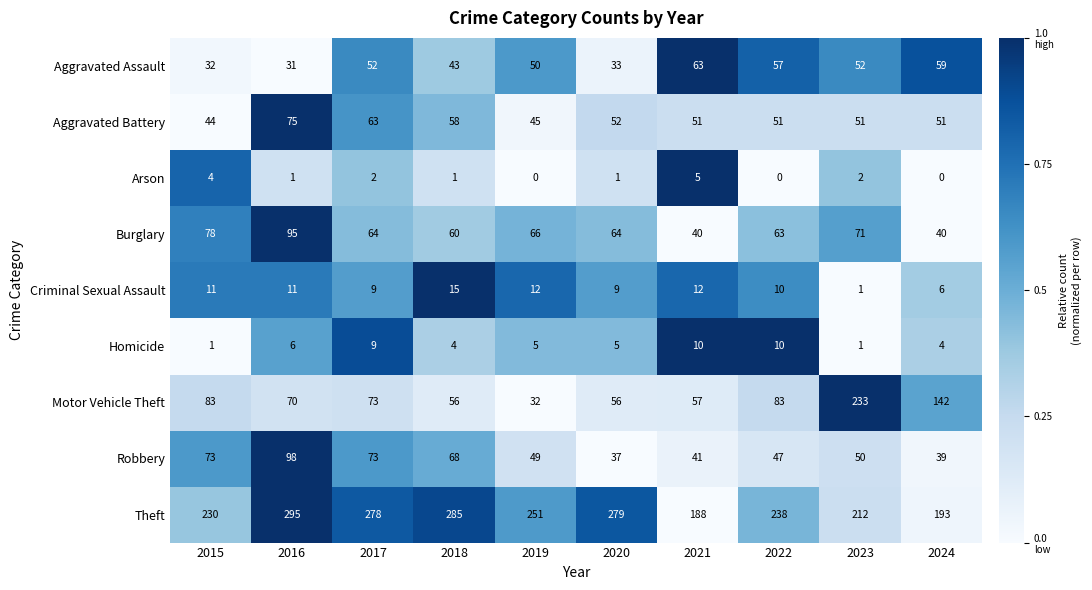

How many data points does each series have?

10